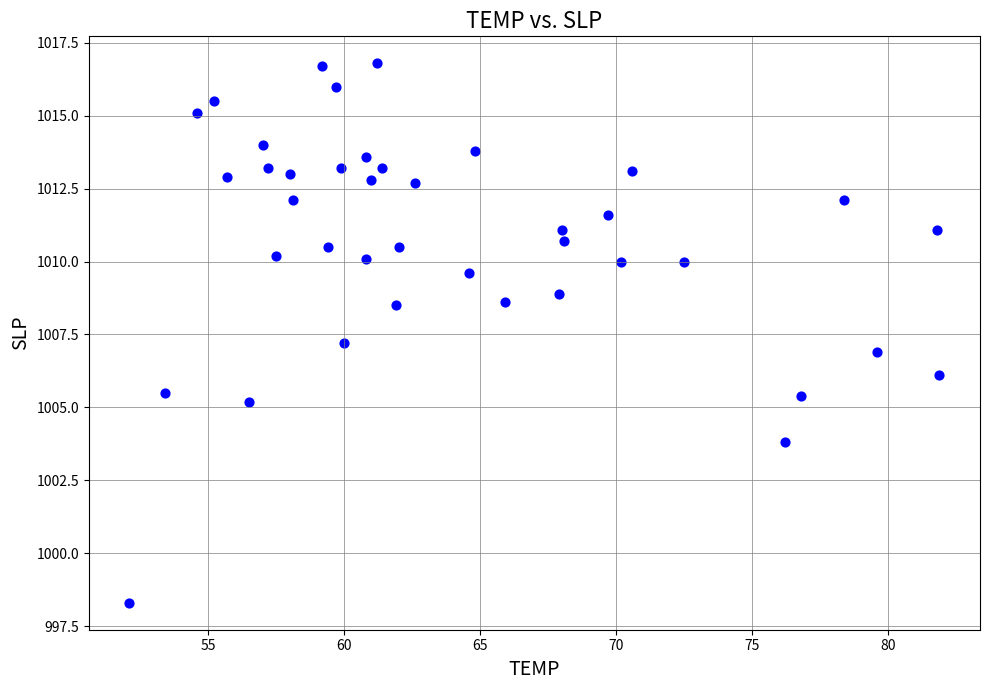

What is the range of X values (max minus min)?

29.8